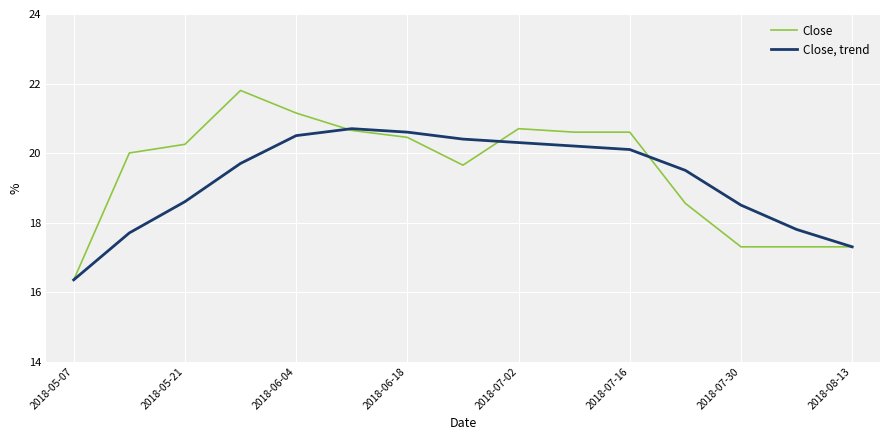

List the series in order of their overall mean, highest first.

Close, Close, trend